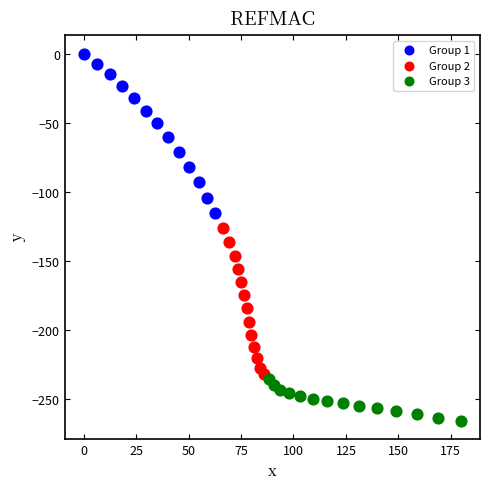

Which series contains the highest Y value?

Group 1